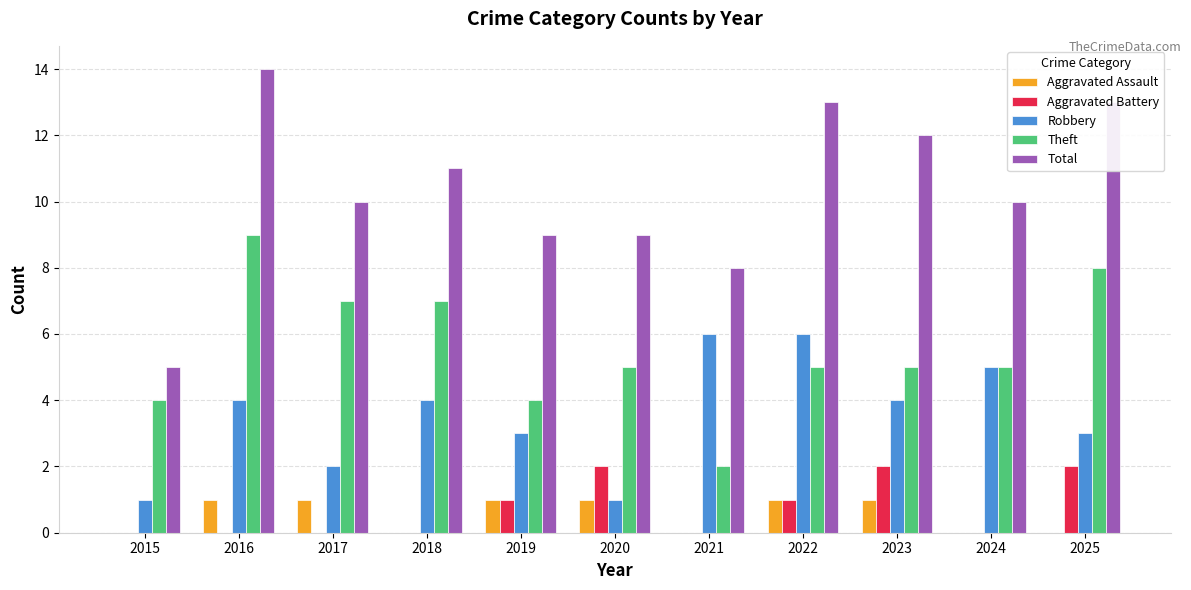

Read the Theft value at 2023.

5